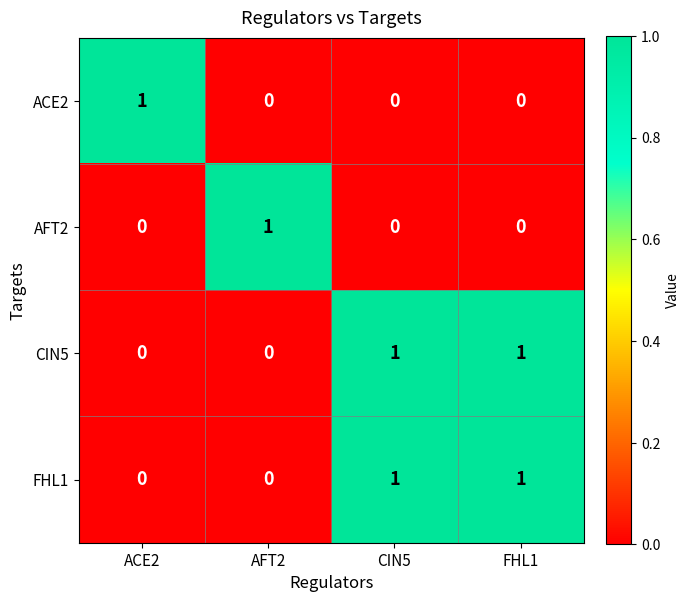

The value of AFT2 at CIN5 is -1. True or false?

False